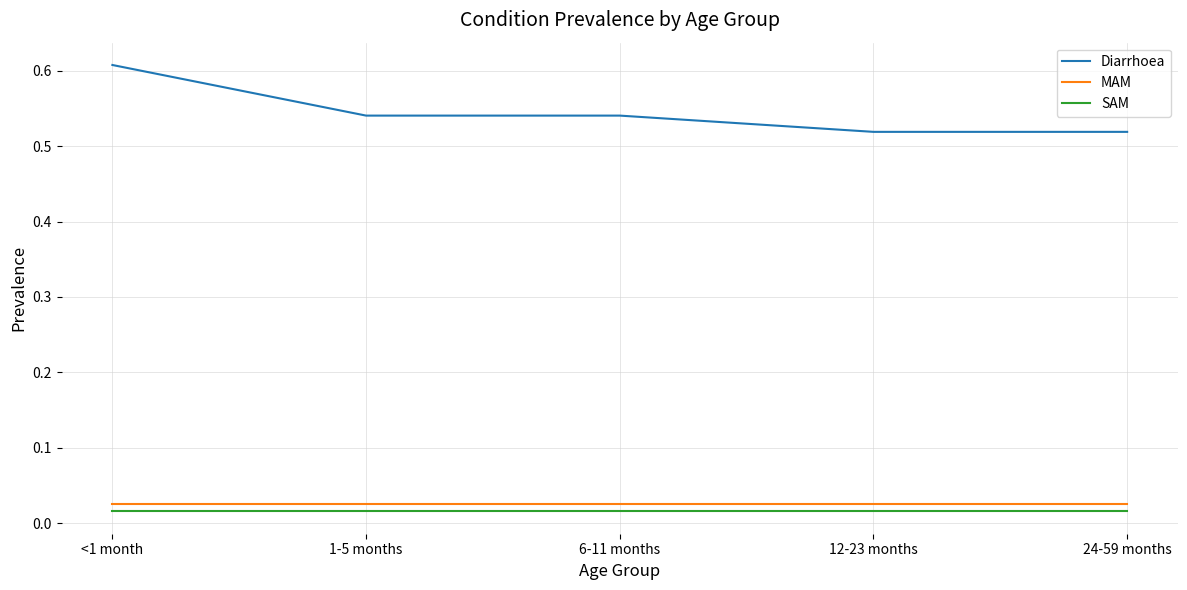

True or false: Diarrhoea and MAM intersect in this chart.

False